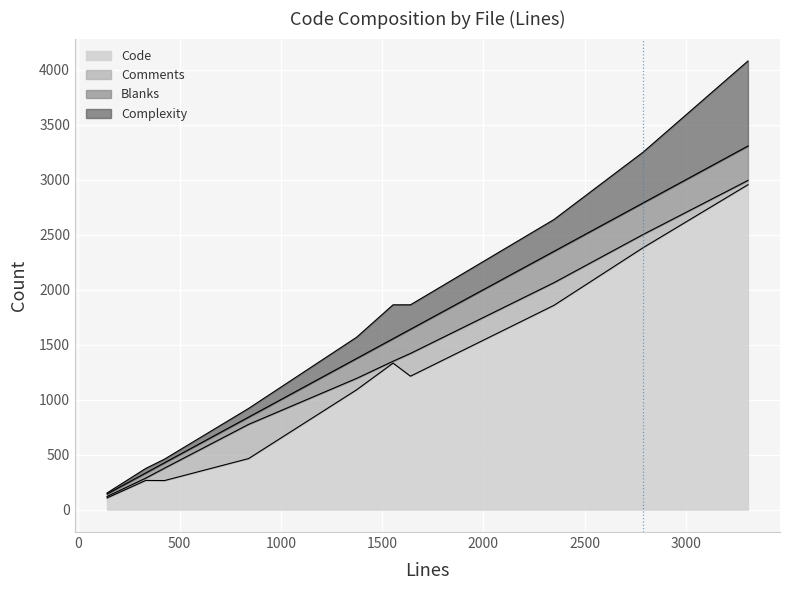

What is the lowest value of the Code series?

106